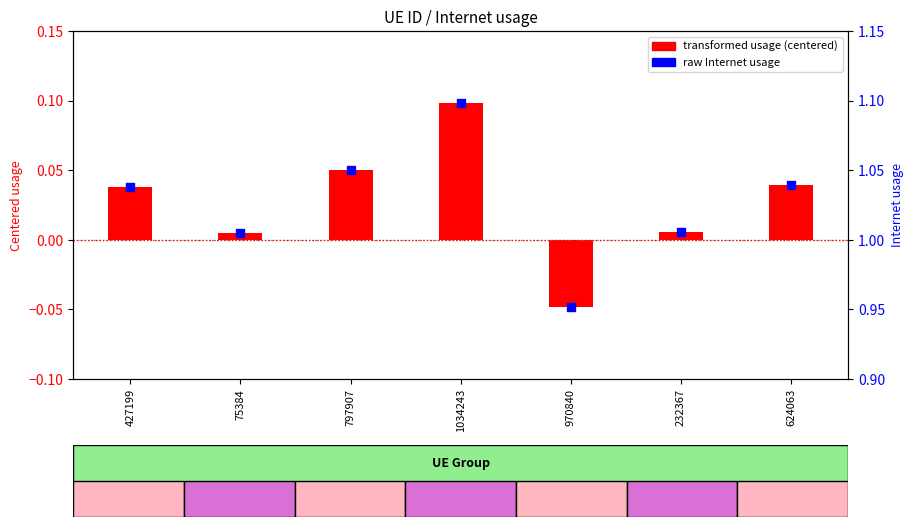

Which series has the largest total across all categories?

raw Internet usage